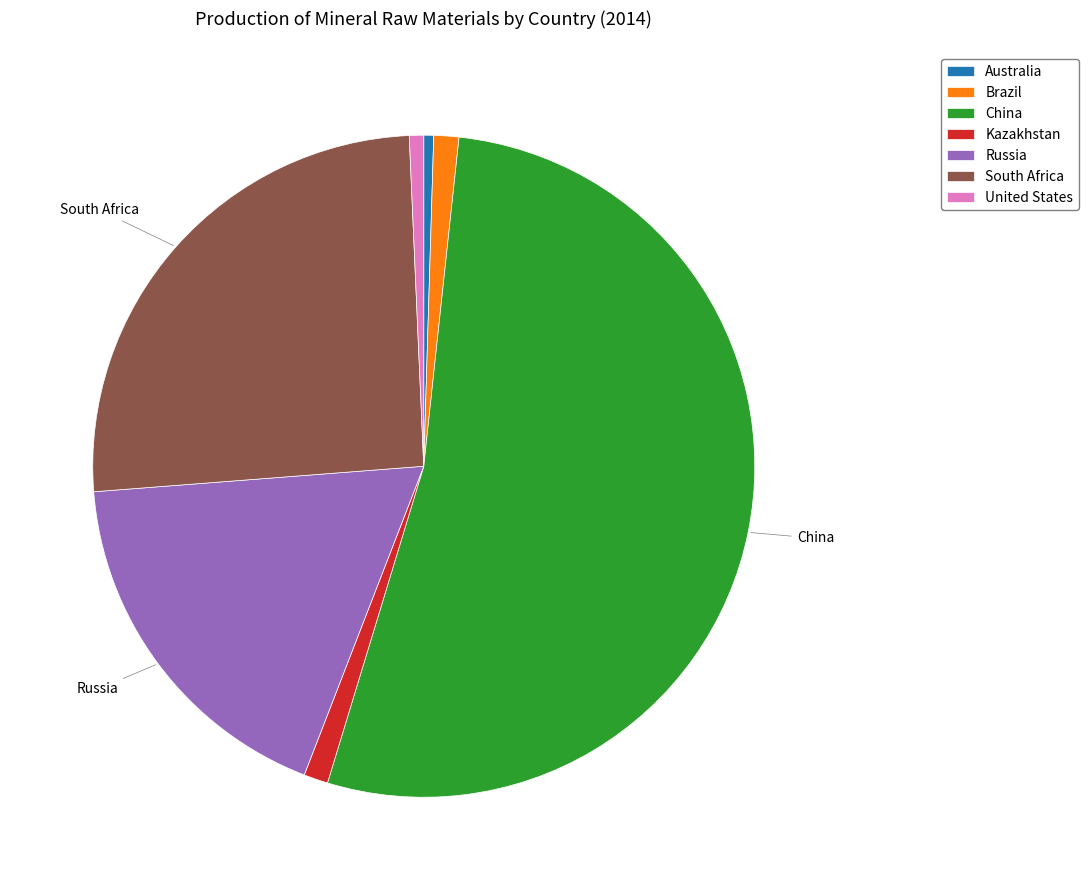

True or false: China accounts for 38% of the total.

False